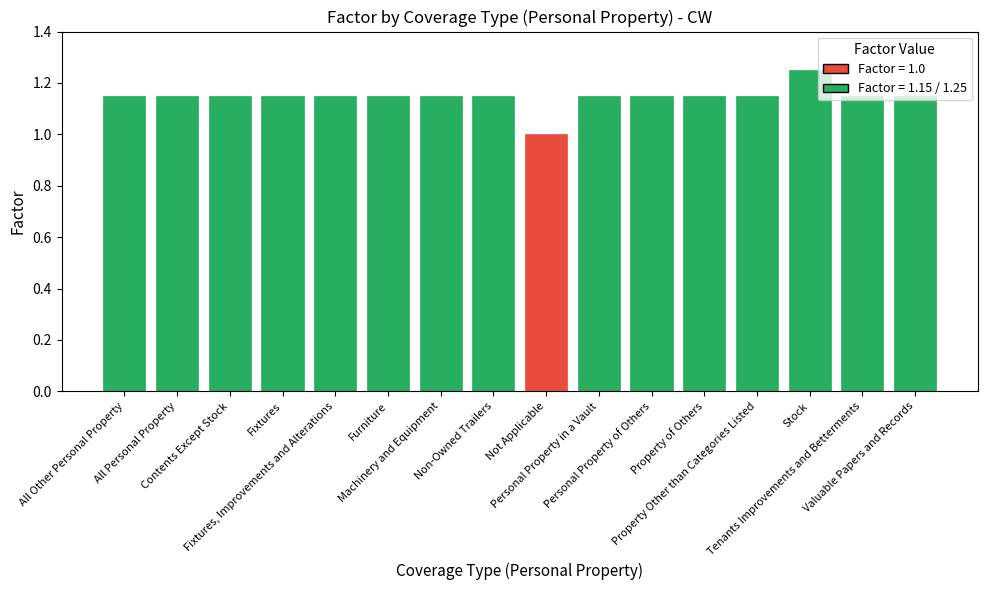

What is the difference between the maximum and second lowest values?

0.1